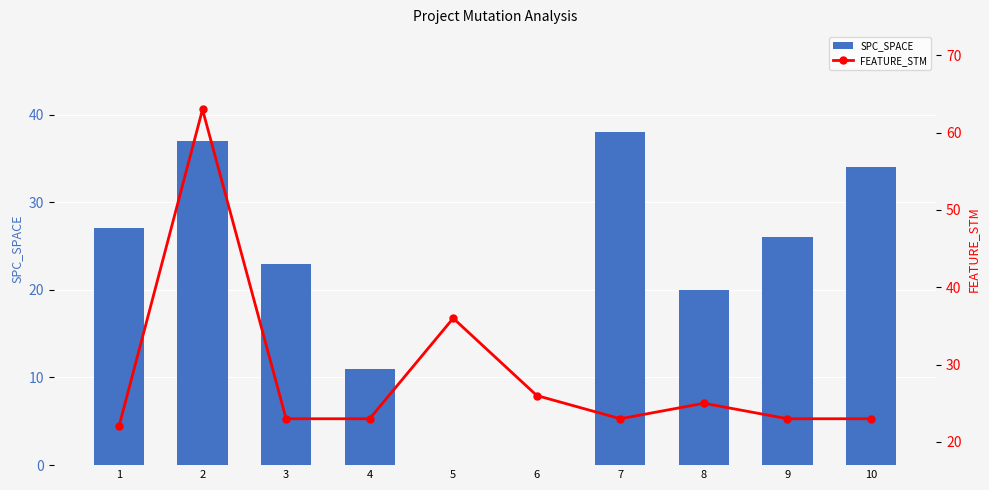

Is it true that SPC_SPACE equals 14 at 8?

False